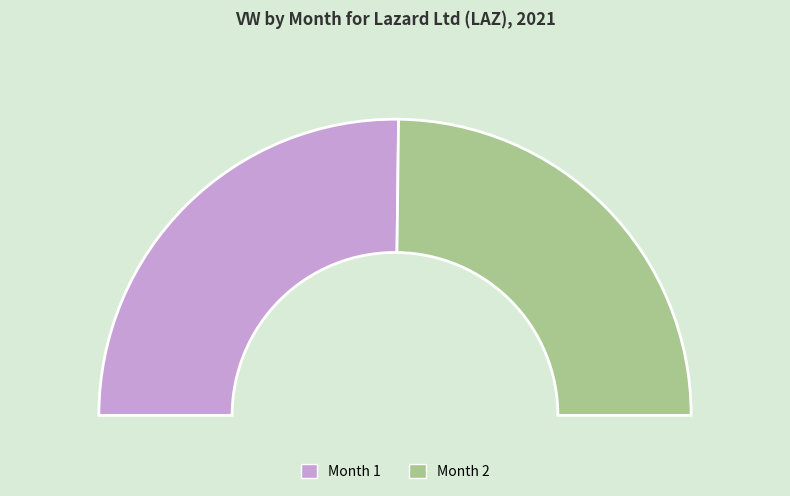

The 2 slice represents 50% of the pie. True or false?

True